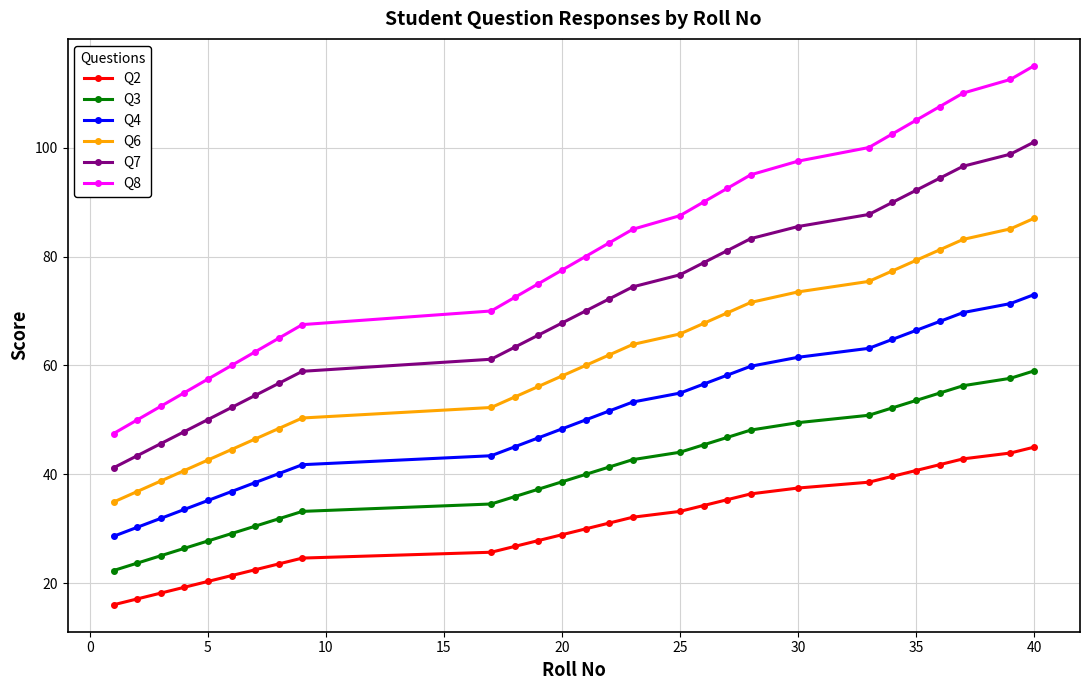

What is the minimum value for Q6?

34.9